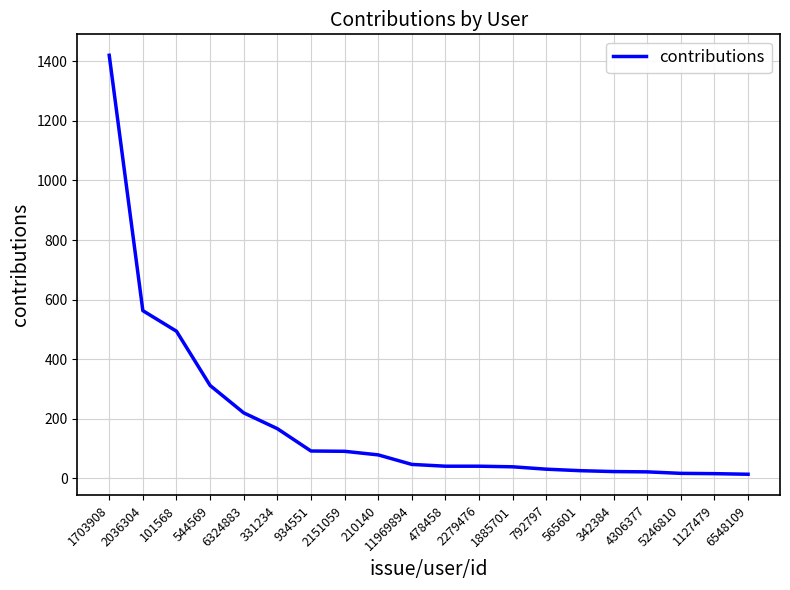

Which has a higher value, 544569 or 331234?

544569